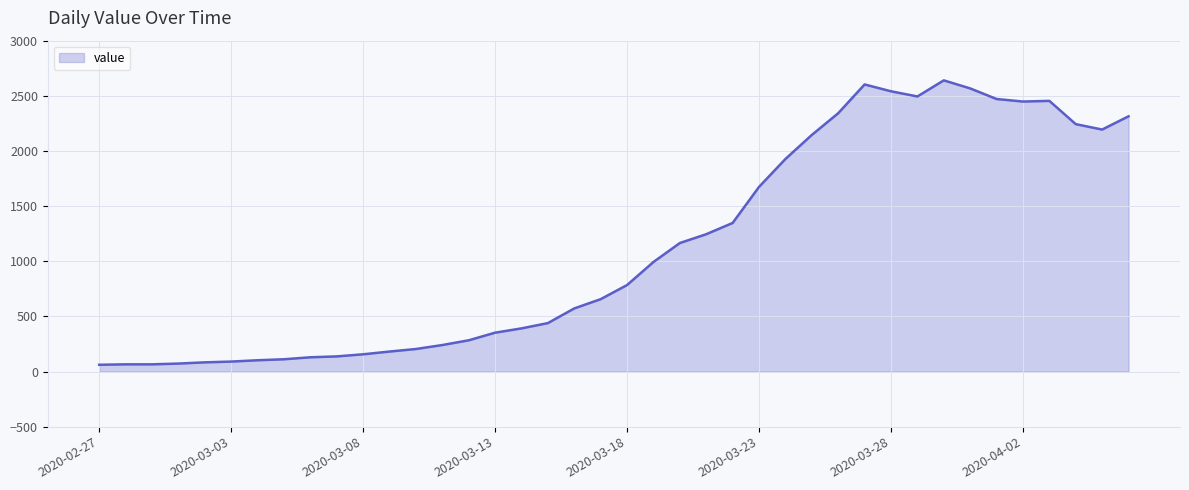

True or false: the data has more than 2 interior local peaks.

True